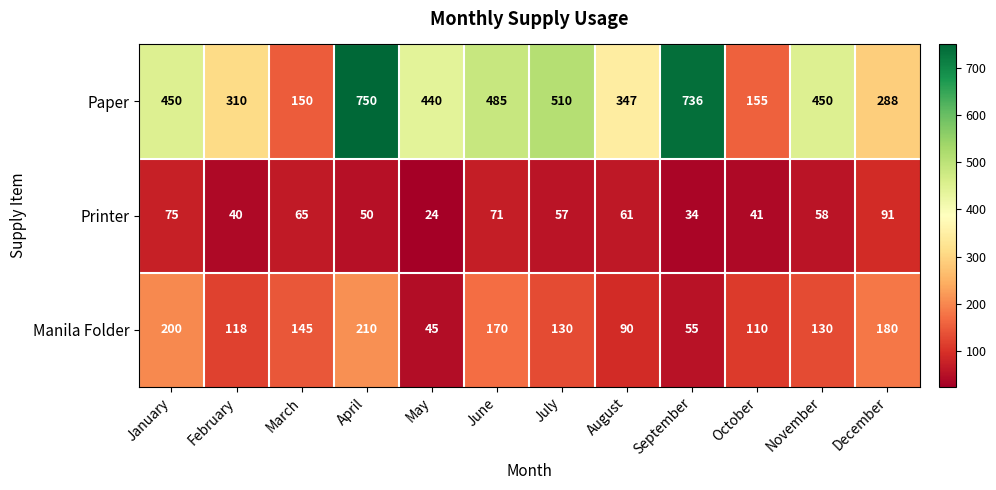

Count the number of categories in the chart.

12